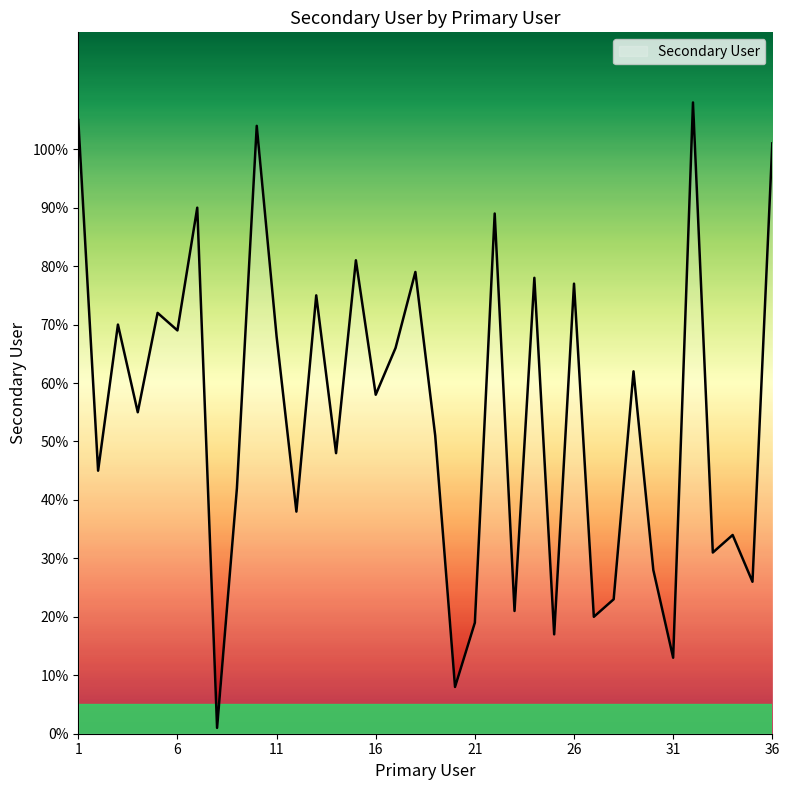

Reading left to right, what are all the values shown in this chart?

105	45	70	55	72	69	90	1	42	104	68	38	75	48	81	58	66	79	51	8	19	89	21	78	17	77	20	23	62	28	13	108	31	34	26	101